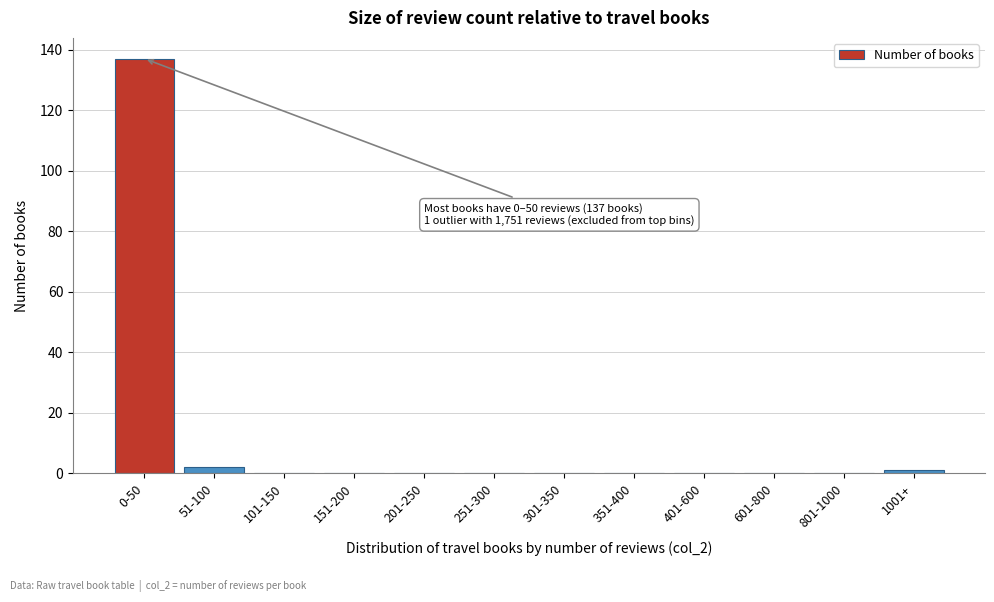

Reading right to left, what are all the values shown in this chart?

1001+=1	801-1000=0	601-800=0	401-600=0	351-400=0	301-350=0	251-300=0	201-250=0	151-200=0	101-150=0	51-100=2	0-50=137